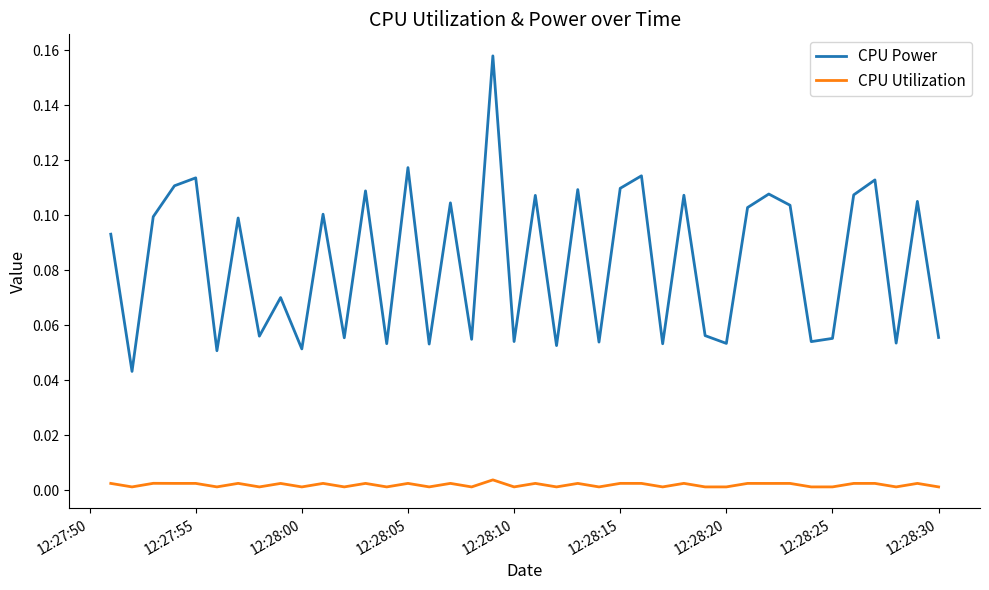

What are all the series names shown in the legend?

CPU Power, CPU Utilization